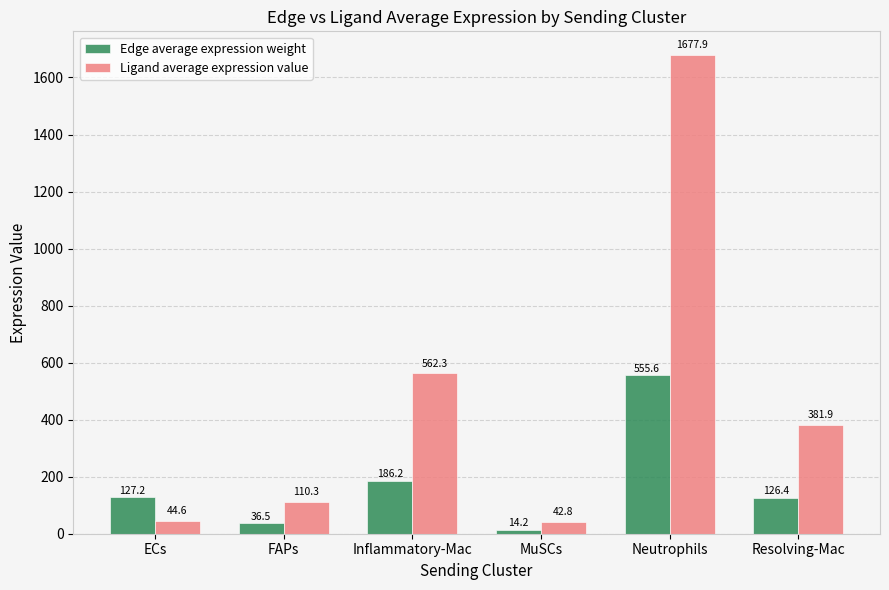

List the series in order of their overall mean, lowest first.

Edge average expression weight, Ligand average expression value